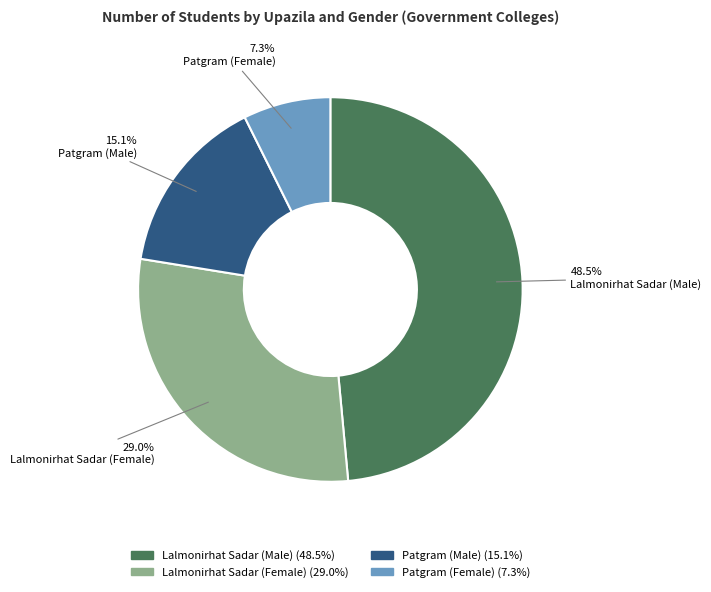

What is the largest slice in the pie chart?

Lalmonirhat Sadar (Male)